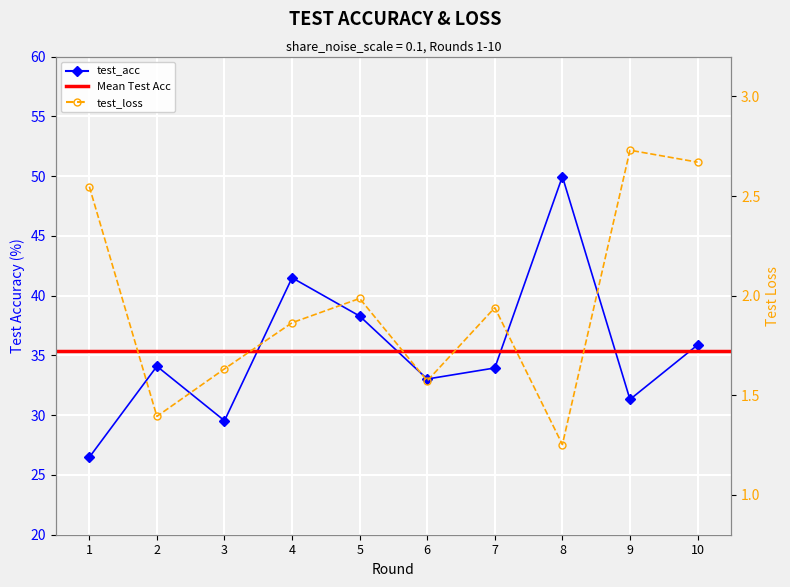

What is the difference between the test_acc values at 7 and 8?

16.0